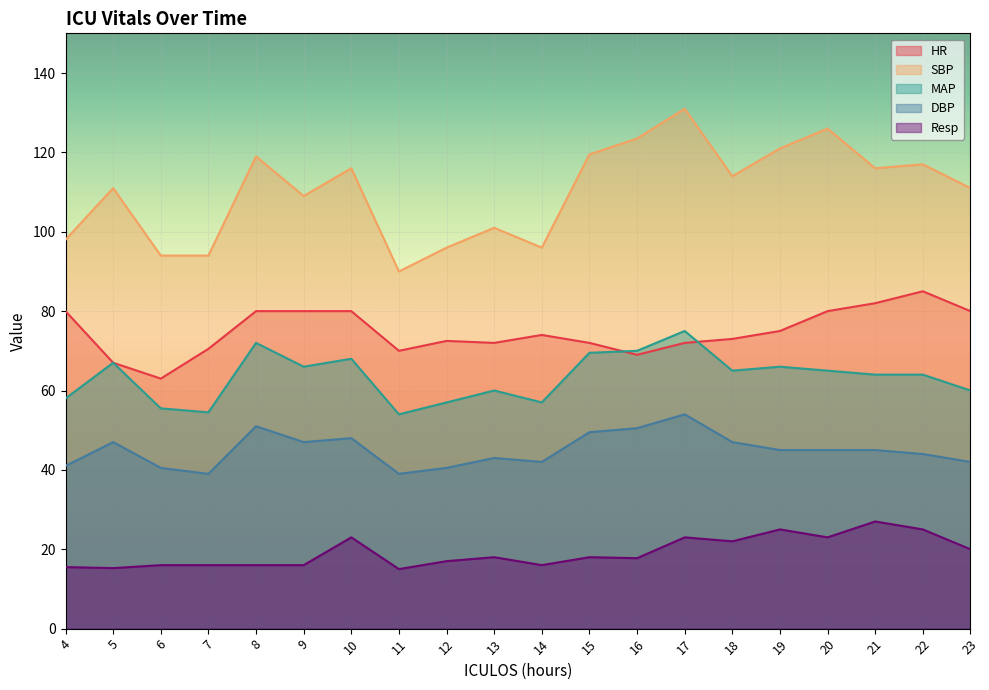

At which label does DBP reach its peak?

17